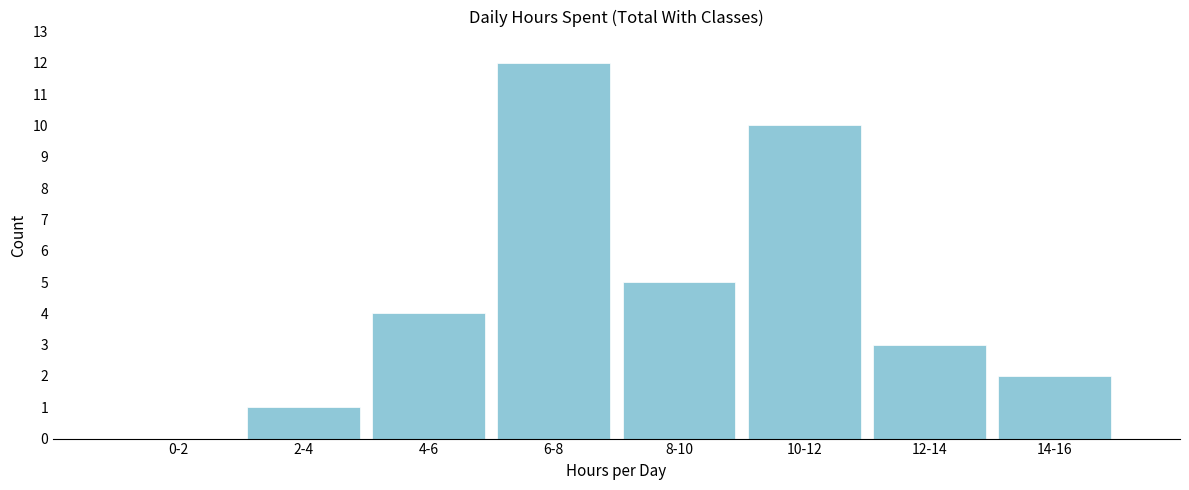

Reading left to right, list all the values displayed in this chart.

0-2=0	2-4=1	4-6=4	6-8=12	8-10=5	10-12=10	12-14=3	14-16=2